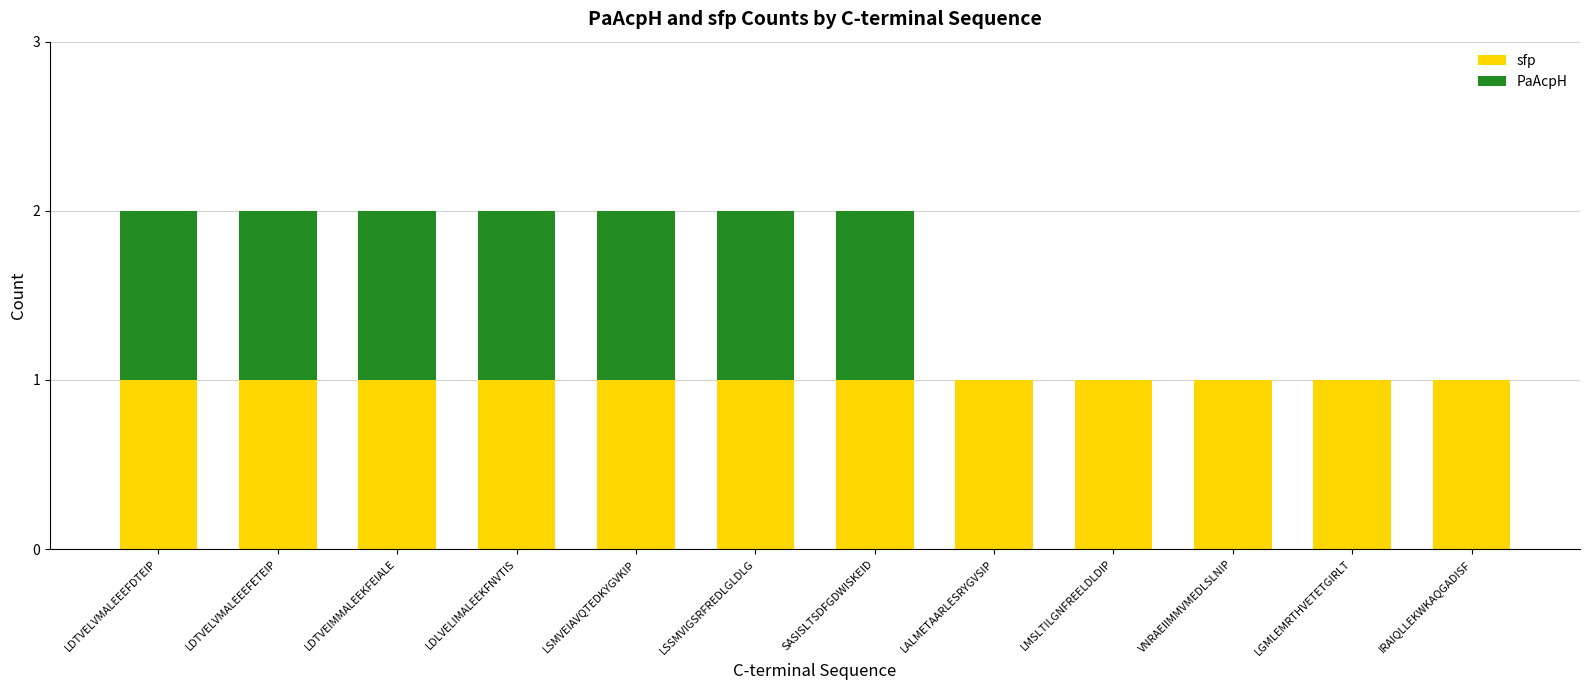

Is it true that sfp equals 1 at LSSMVIGSRFREDLGLDLG?

True